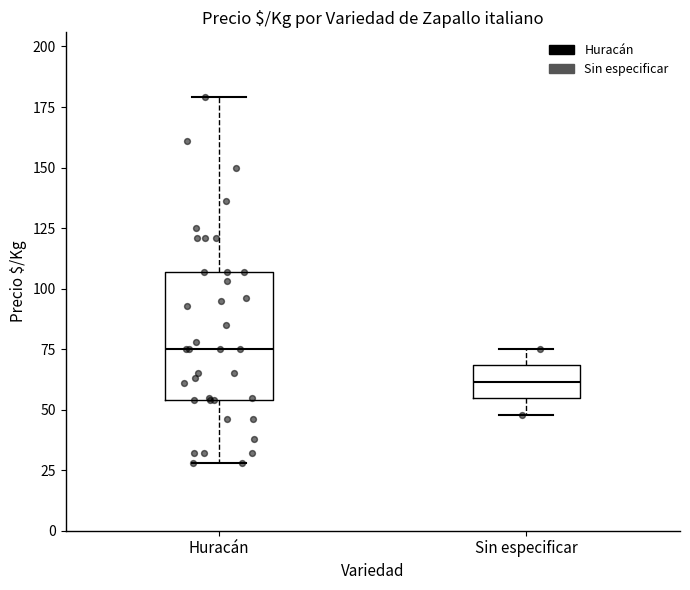

Which box's median line is the lowest?

Sin especificar